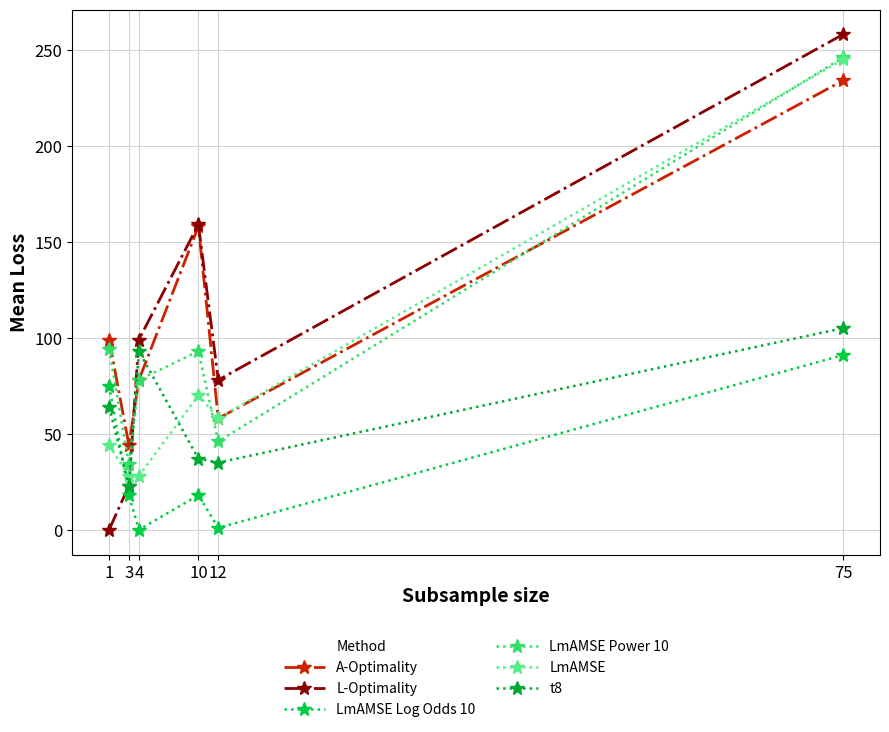

How many data points in A-Optimality are less than 99?

3